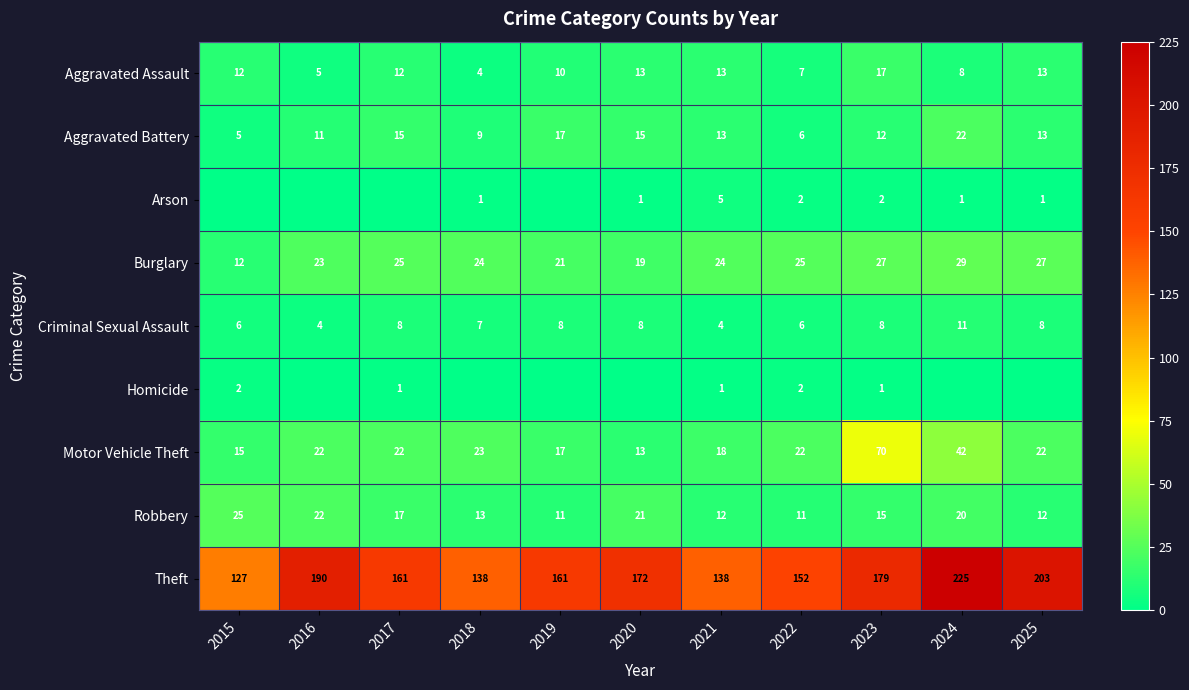

What is the maximum value shown in the chart?

225